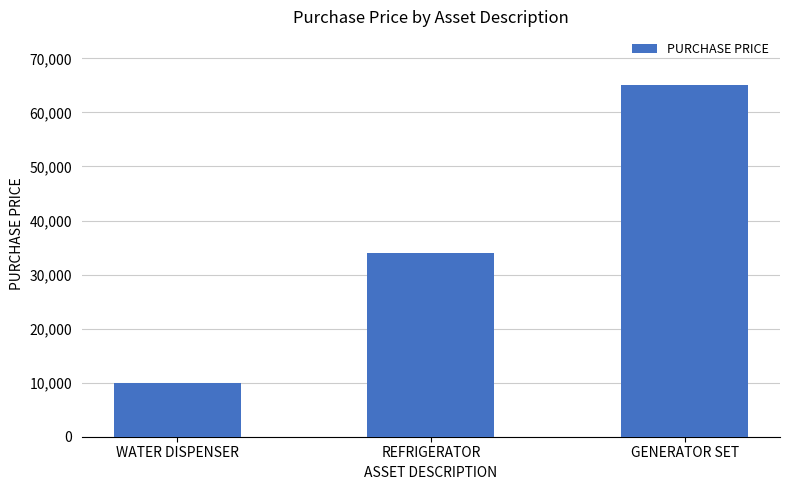

Reading left to right, list all the values displayed in this chart.

WATER DISPENSER=9995	REFRIGERATOR=33995	GENERATOR SET=65000